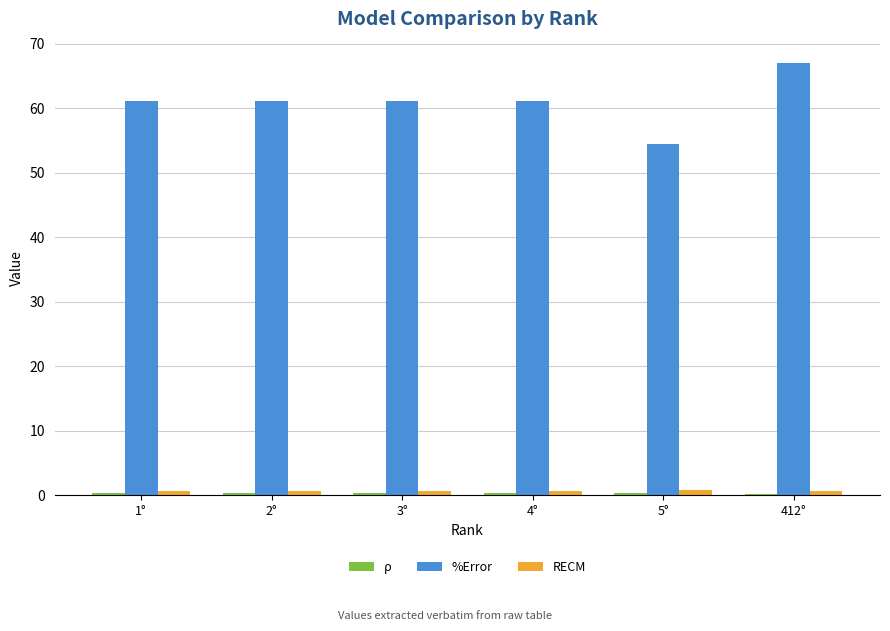

How many categories are shown in the chart?

6